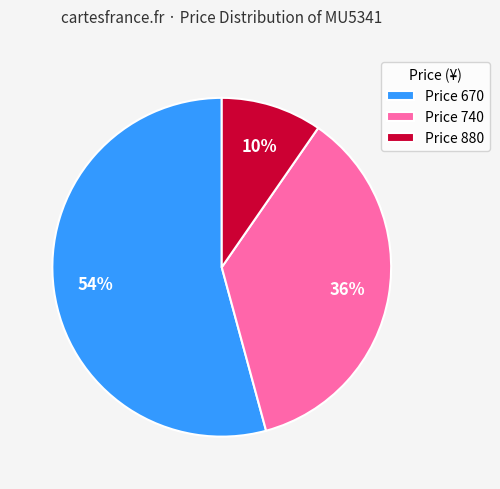

Is there any slice that represents more than half of the pie?

Yes